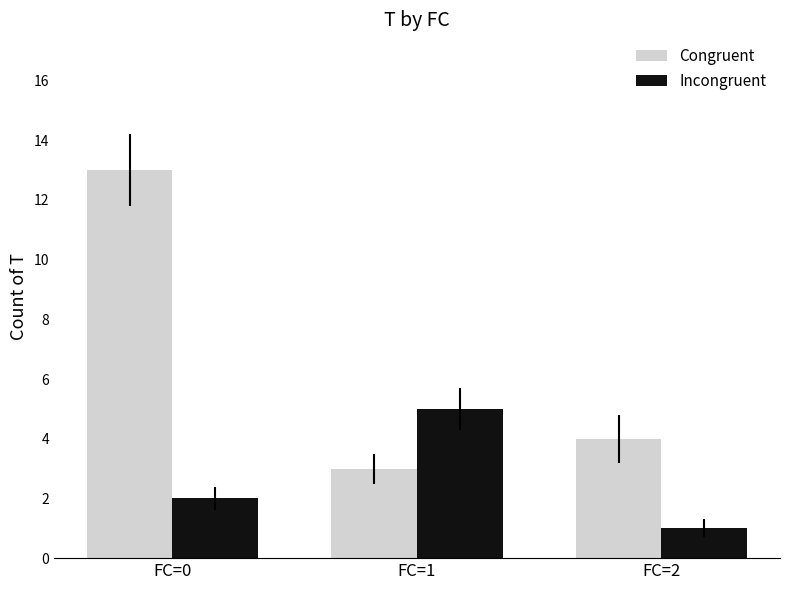

How many categories are shown in the chart?

3